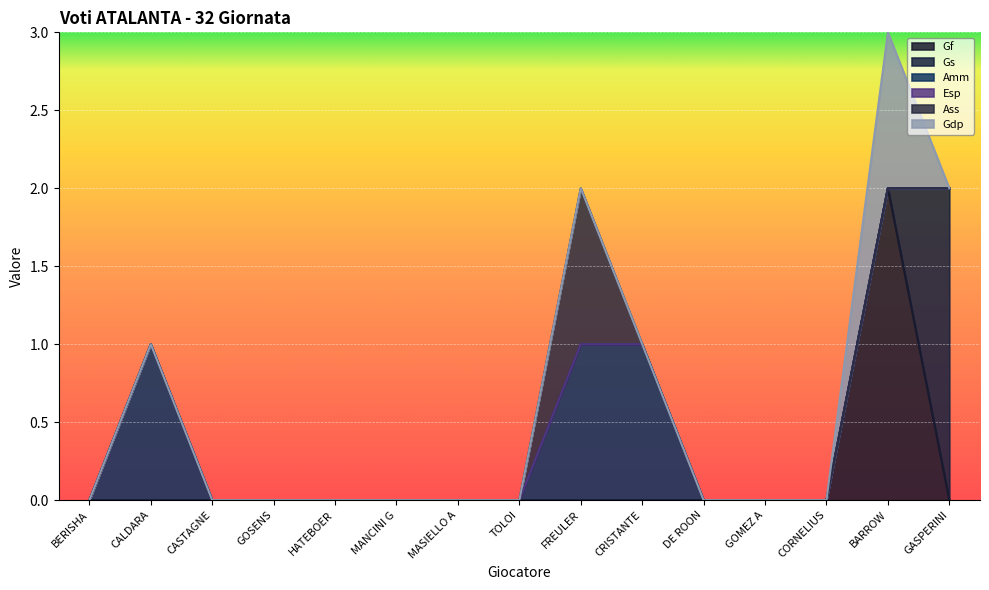

Rank the series by their maximum value, from lowest to highest.

Esp, Amm, Ass, Gdp, Gf, Gs